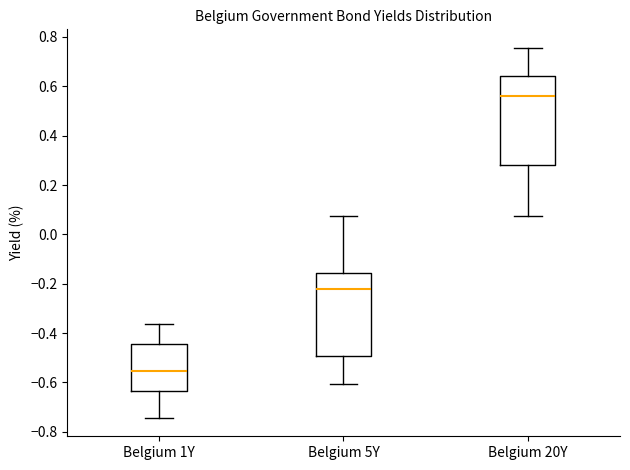

Reading left to right, transcribe this box plot: for each box, give where its median line is, the range the box spans, and where its two whiskers end, as read against the y-axis. The values are not printed on the chart, so give them approximately, as read against the axis.

Belgium 1Y: median -0.56, box -0.64 to -0.44, whiskers -0.74 to -0.36
Belgium 5Y: median -0.22, box -0.50 to -0.16, whiskers -0.60 to 0.08
Belgium 20Y: median 0.56, box 0.28 to 0.64, whiskers 0.08 to 0.76